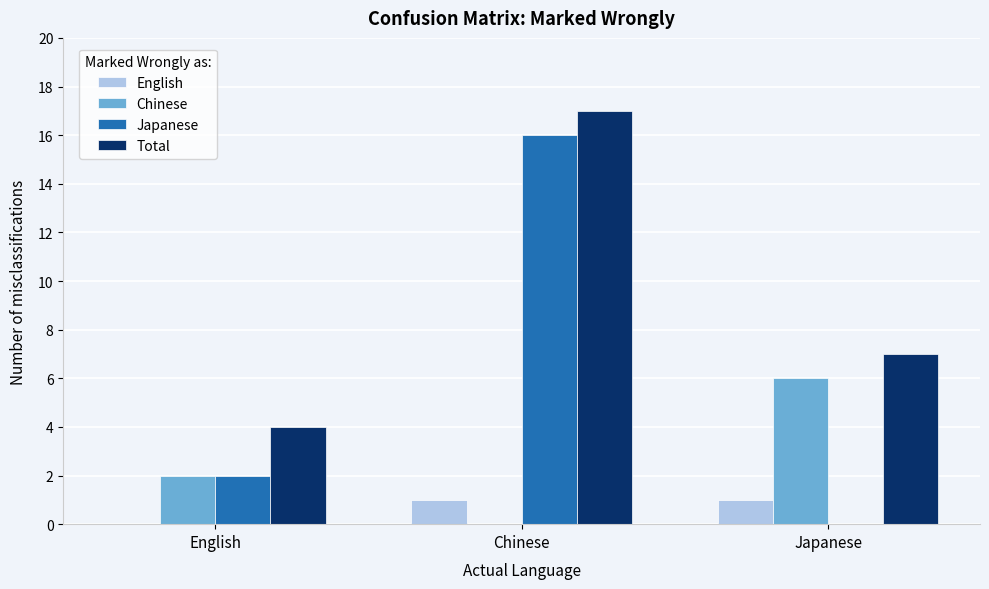

Reading left to right, extract all data points from this chart.

English: English=0	Chinese=1	Japanese=1
Chinese: English=2	Chinese=0	Japanese=6
Japanese: English=2	Chinese=16	Japanese=0
Total: English=4	Chinese=17	Japanese=7